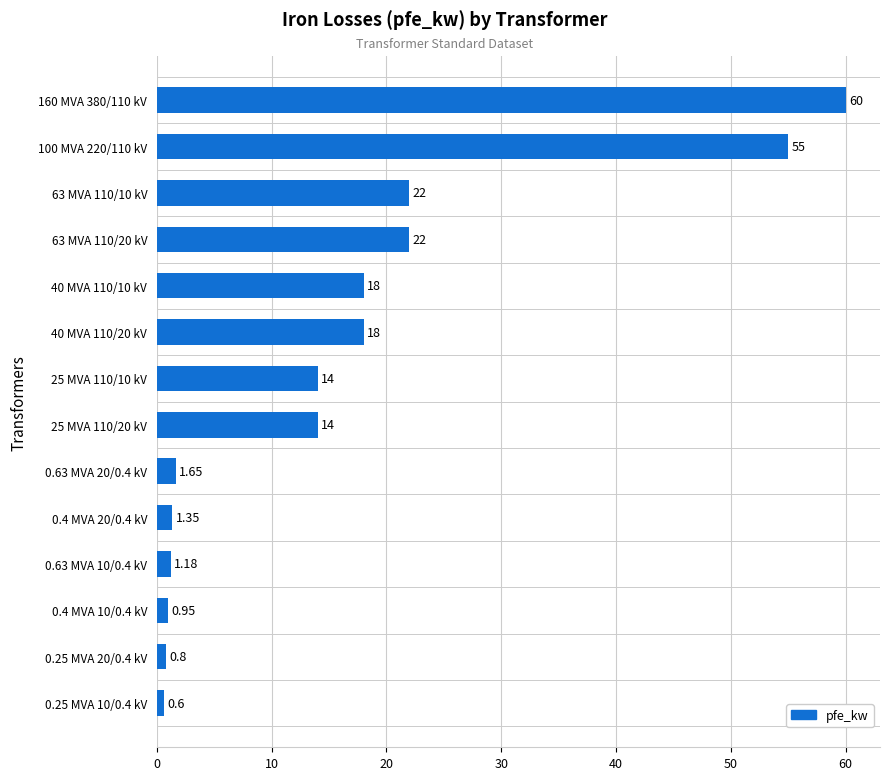

What is the difference between the values at 160 MVA 380/110 kV and 63 MVA 110/20 kV?

38.0